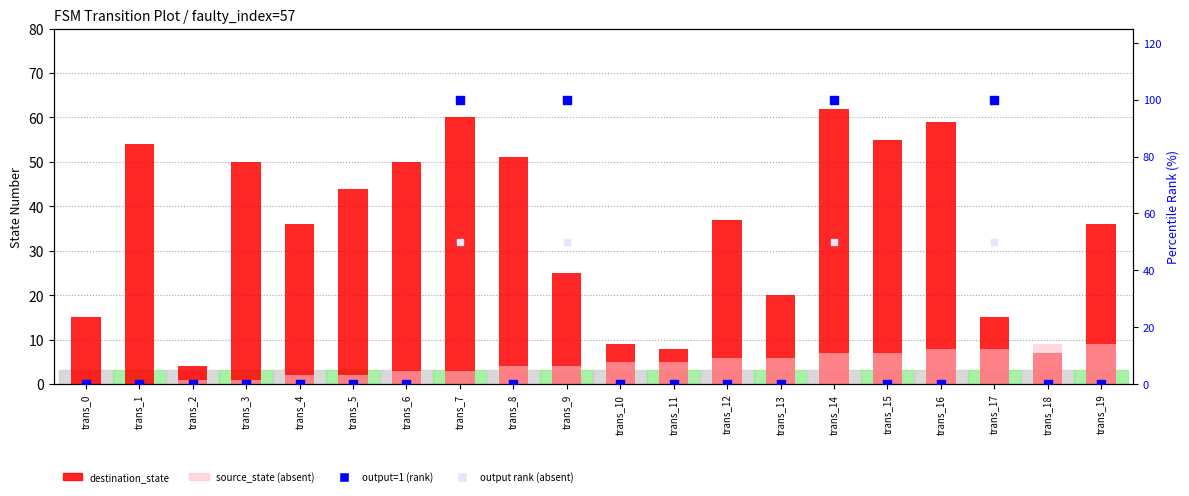

Which series has the largest total across all categories?

destination_state